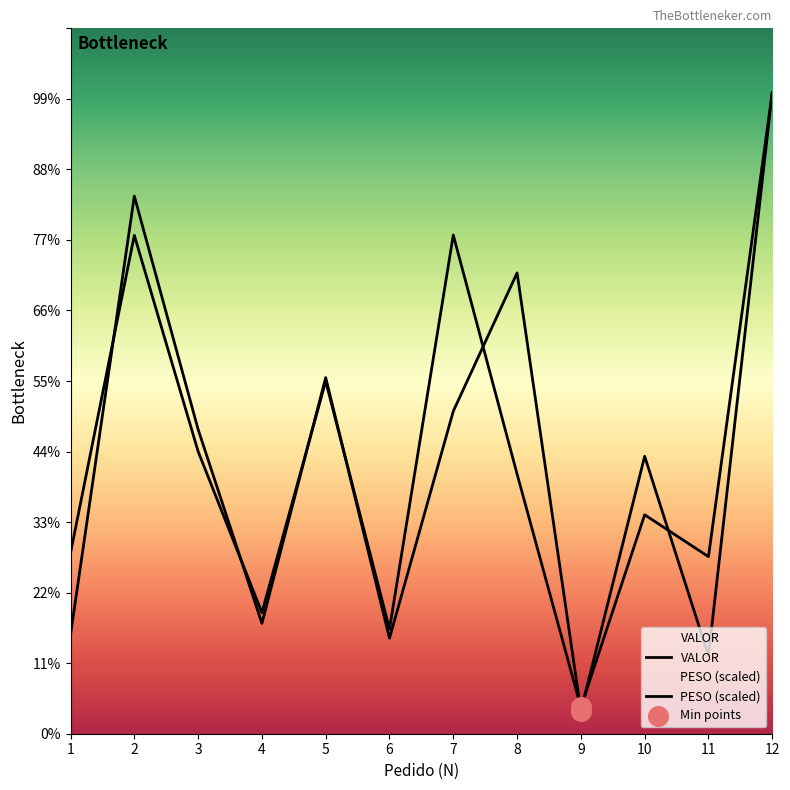

Which series has the largest Y range (max minus min)?

VALOR